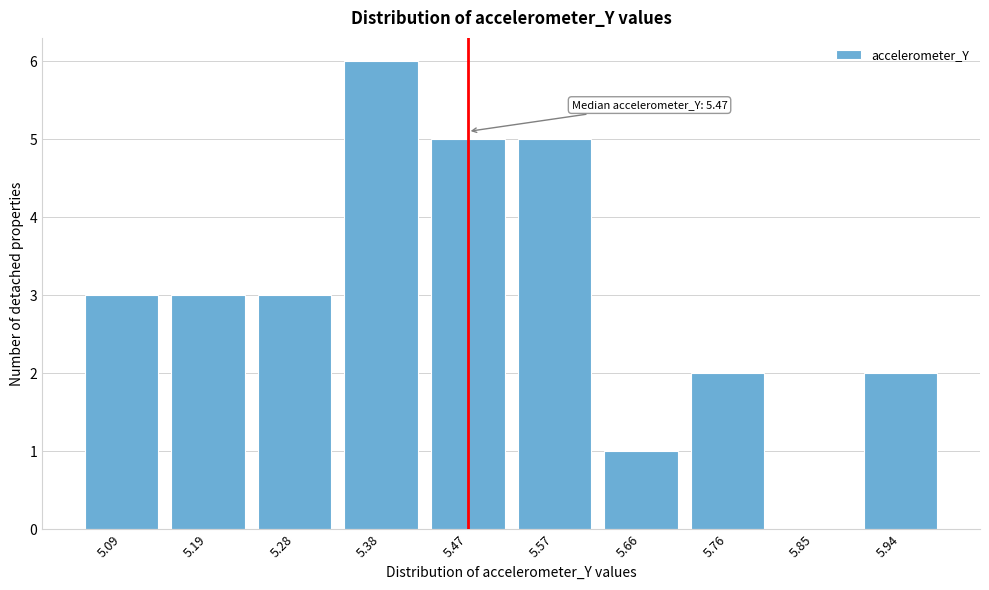

Reading right to left, what are all the values shown in this chart?

5.94=2	5.85=0	5.76=2	5.66=1	5.57=5	5.47=5	5.38=6	5.28=3	5.19=3	5.09=3